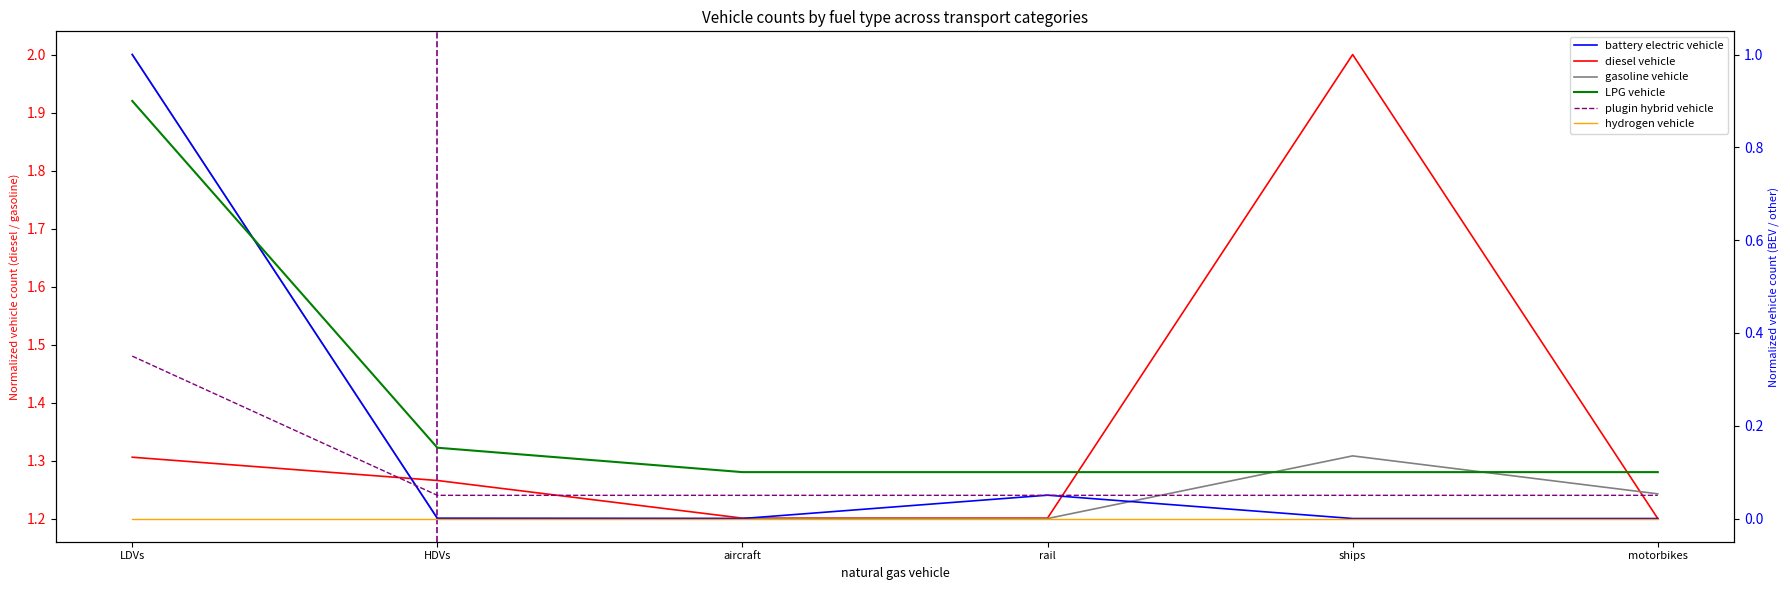

Which has a higher value, LDVs or rail?

LDVs